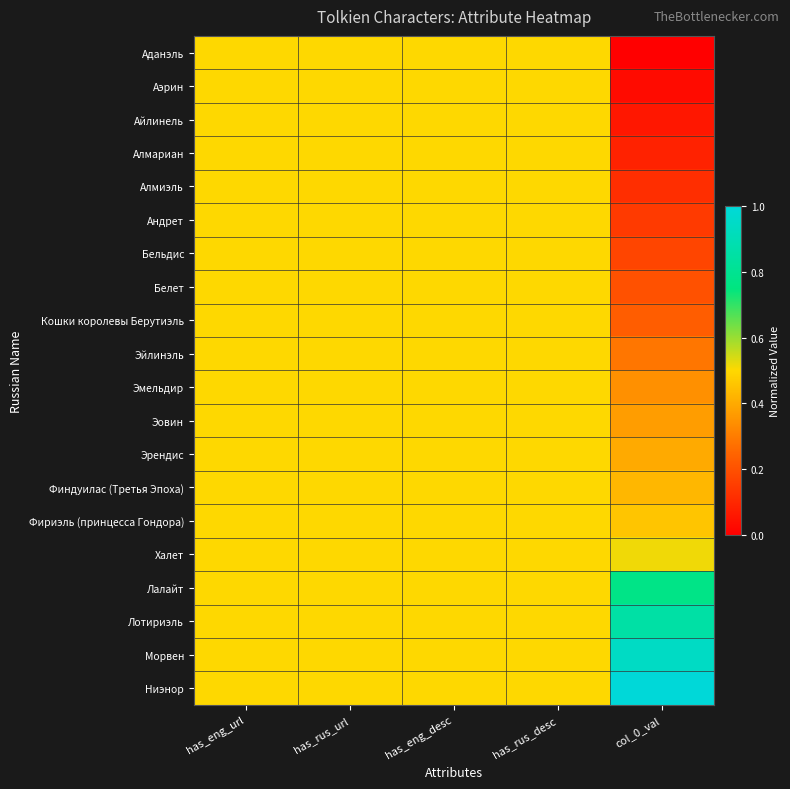

Which category has the lowest value across all series?

col_0_val